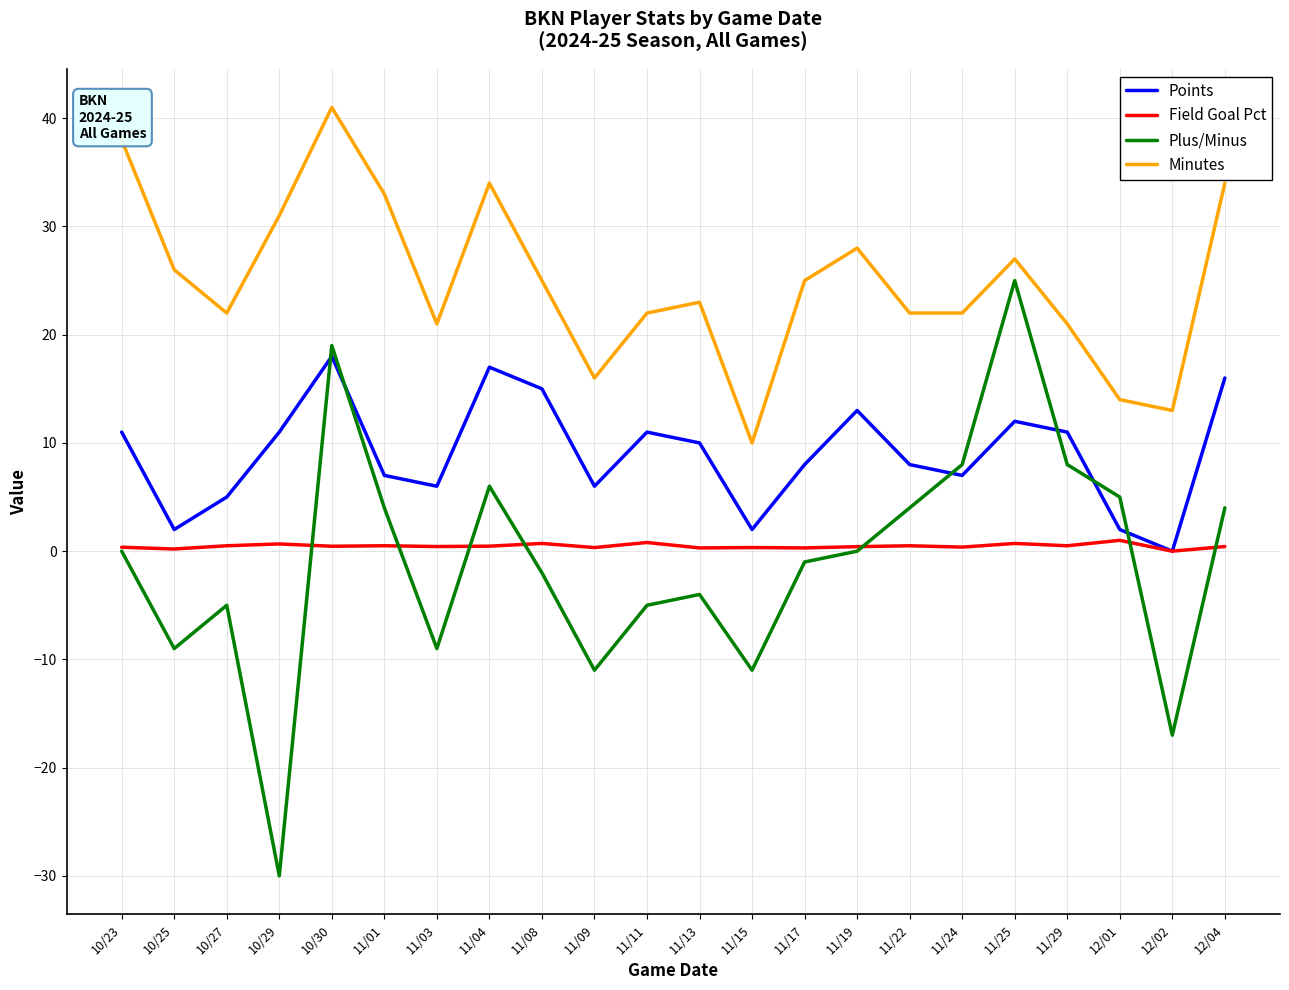

True or false: Plus/Minus has more than 1 points higher than both neighbors.

True